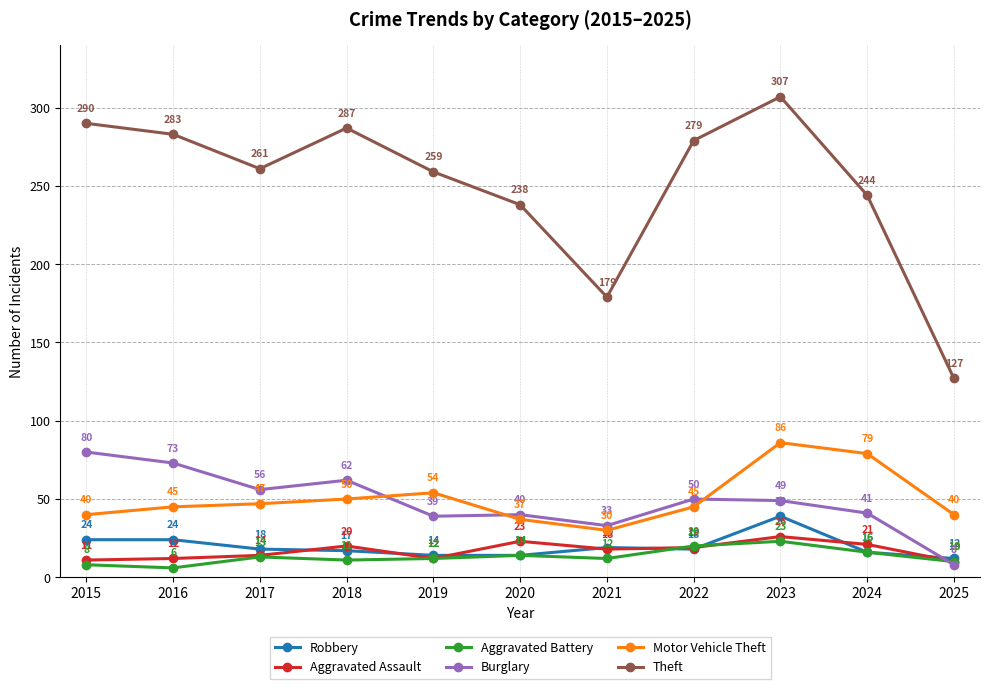

True or false: Aggravated Battery has a value of 10 at 2025.

True